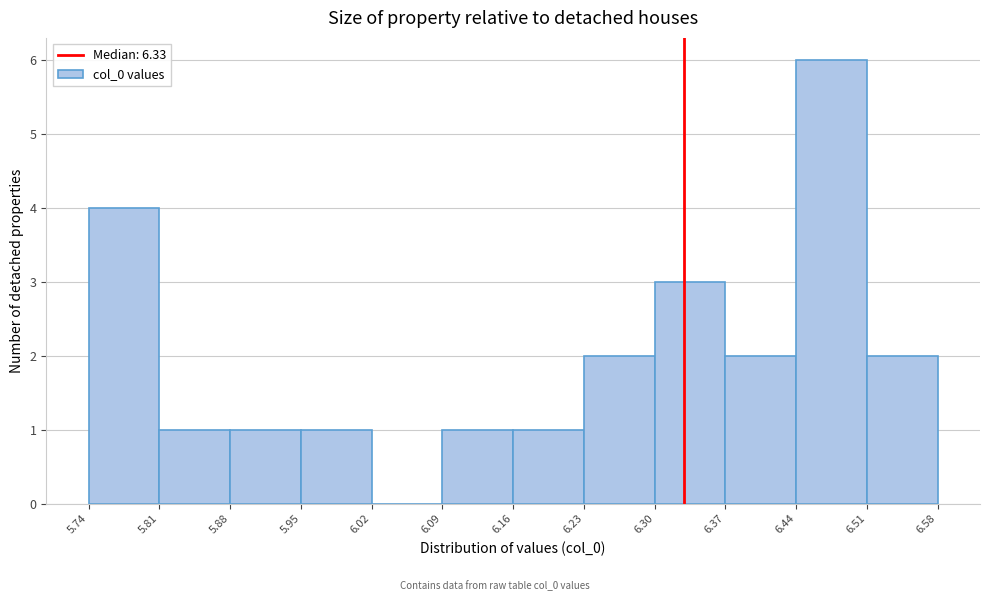

Reading left to right, list every bar in this chart as the range it spans on the x-axis followed by its height. The values are not printed on the chart, so give them approximately, as read against the axis.

5.74 to 5.81: 4
5.81 to 5.88: 1
5.88 to 5.95: 1
5.95 to 6.02: 1
6.02 to 6.09: 0
6.09 to 6.16: 1
6.16 to 6.23: 1
6.23 to 6.30: 2
6.30 to 6.37: 3
6.37 to 6.44: 2
6.44 to 6.51: 6
6.51 to 6.58: 2